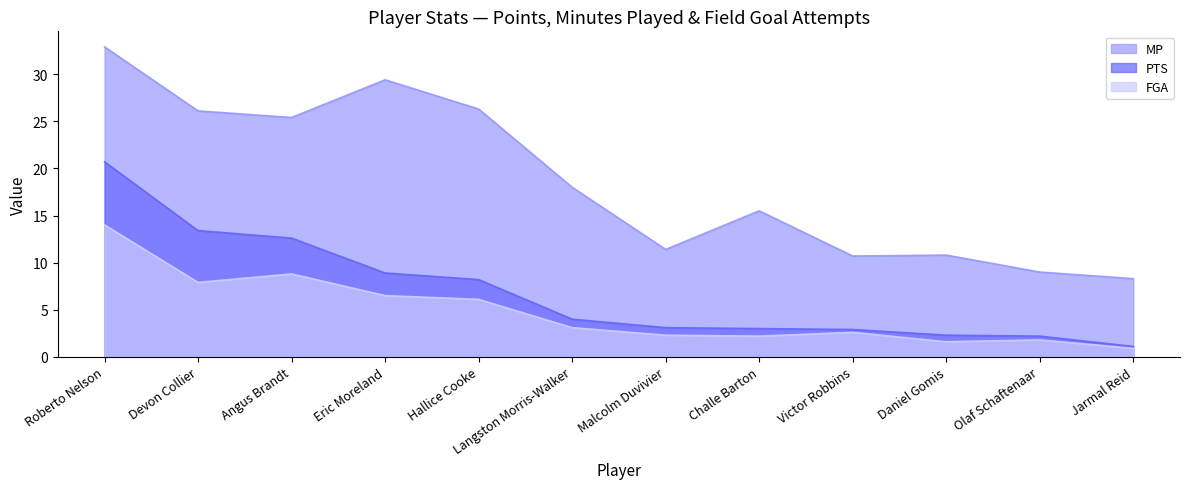

The value of FGA at Langston Morris-Walker is 3.1. True or false?

True